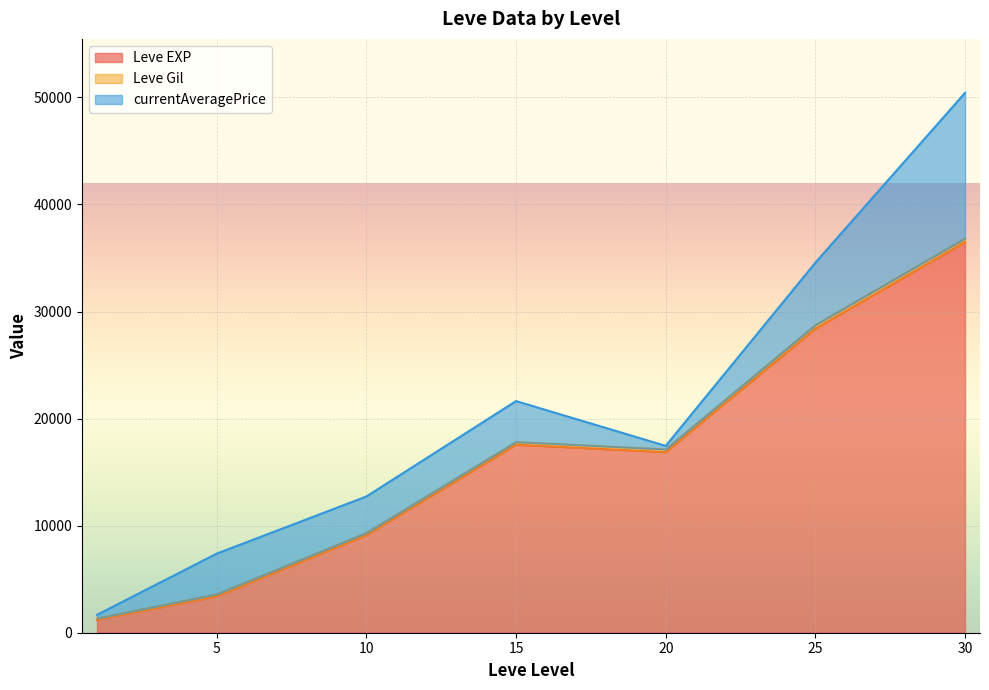

Does the chart display data point markers on the line(s)?

No